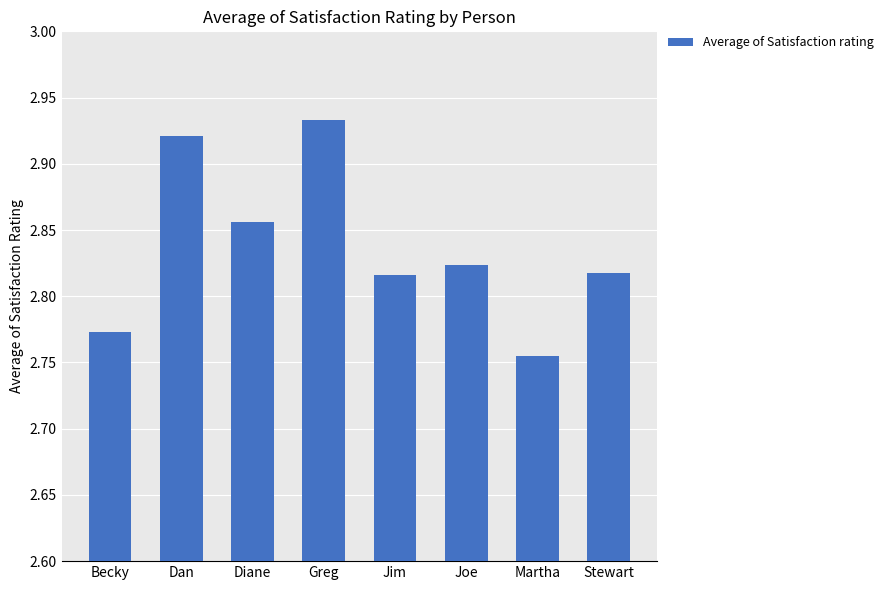

Count the values in the range 2 to 3.

8